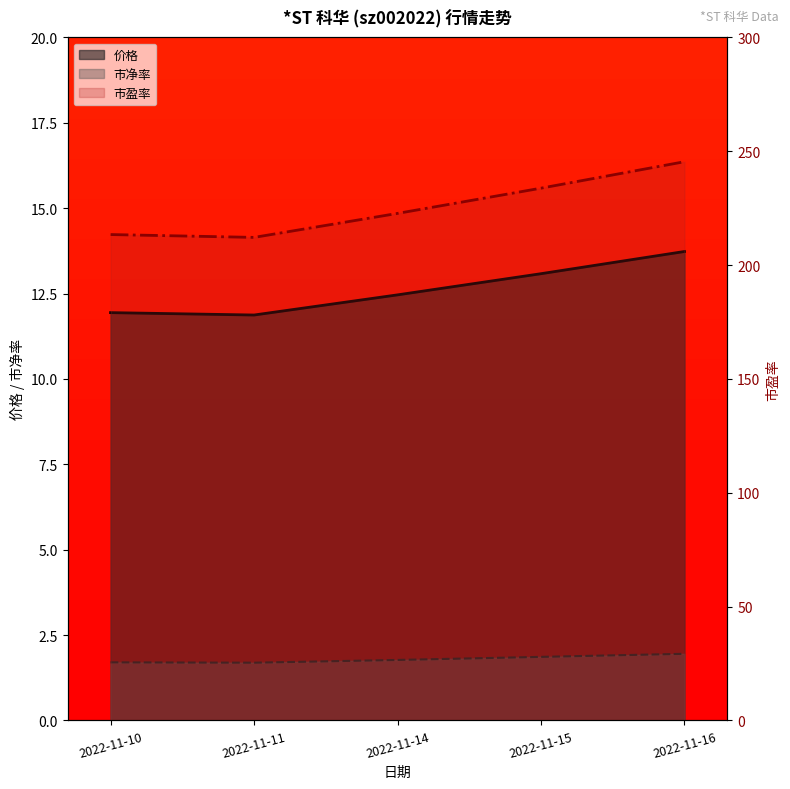

Which series has the largest total across all categories?

市盈率